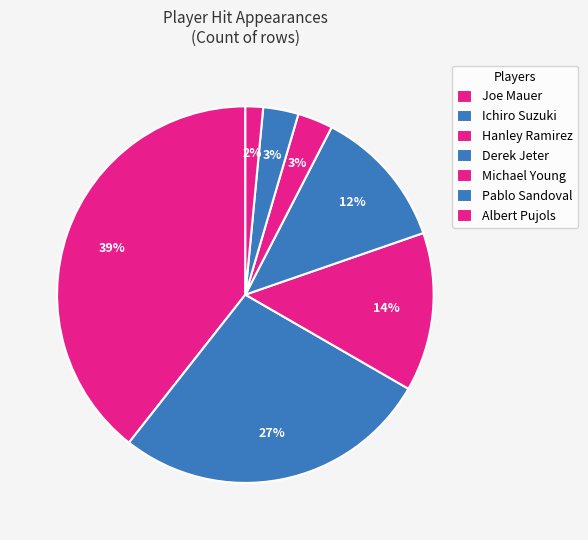

To the nearest percent, what is the average slice percentage?

14%